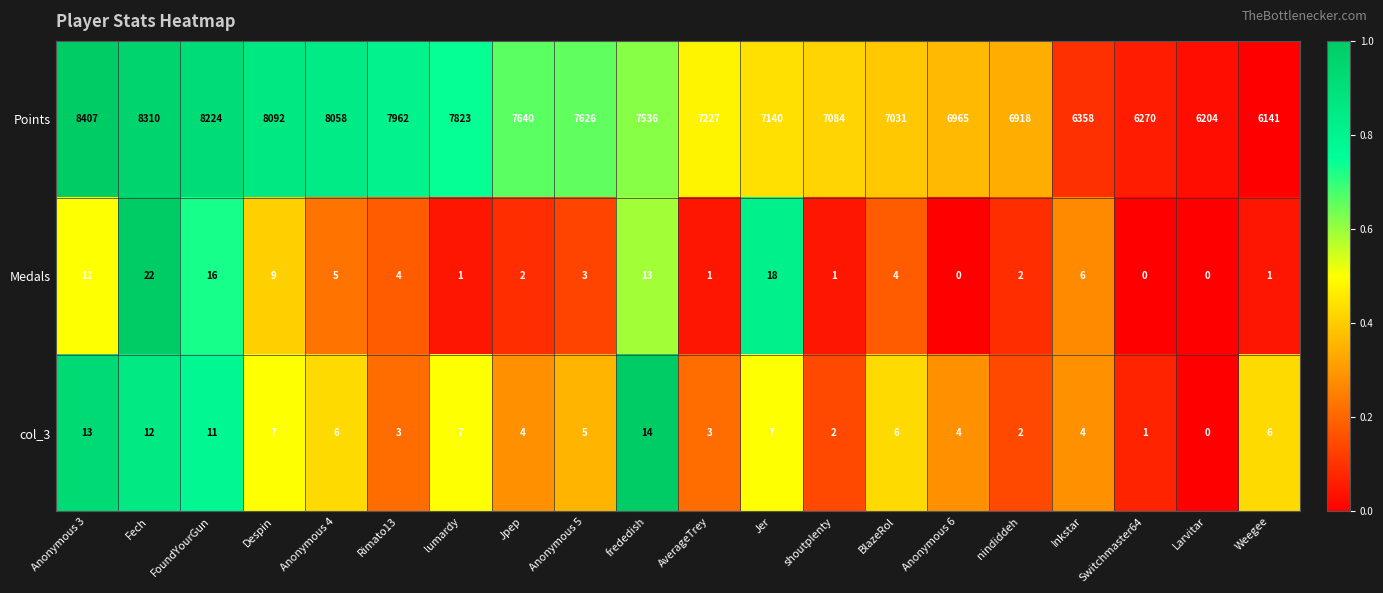

Rank the series at Jer from highest to lowest value.

Points, Medals, col_3